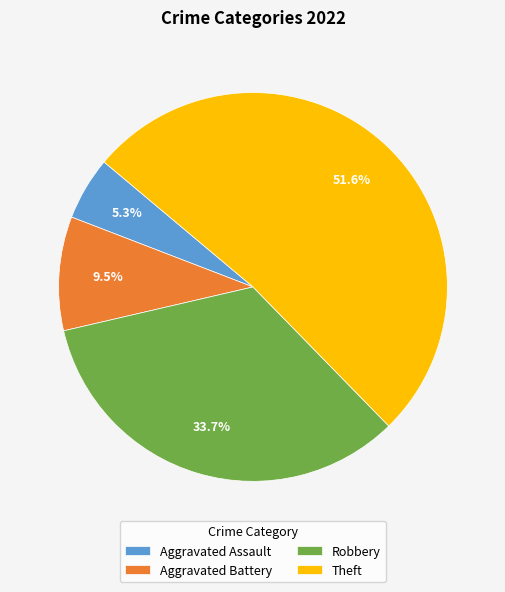

Count the number of slices in the pie.

4